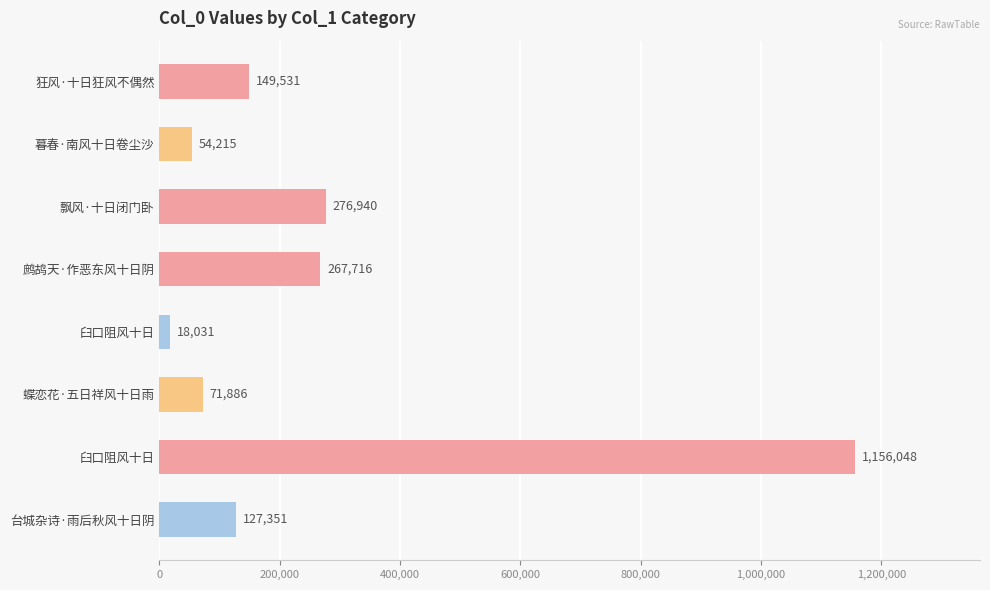

Does the chart contain any negative values?

No